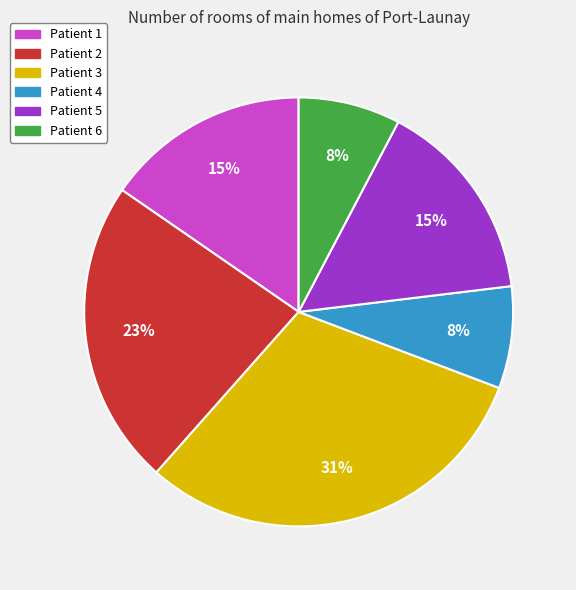

Approximately how many times larger is the value at Patient 4 compared to Patient 6?

1.0